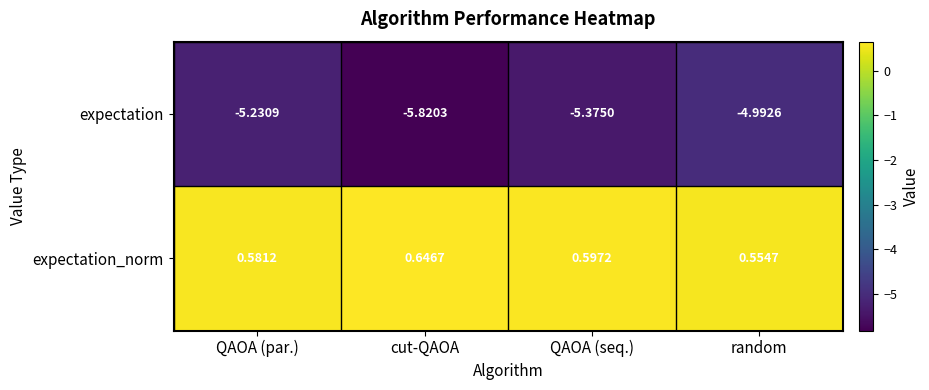

Between cut-QAOA and random, which series saw the biggest shift?

expectation